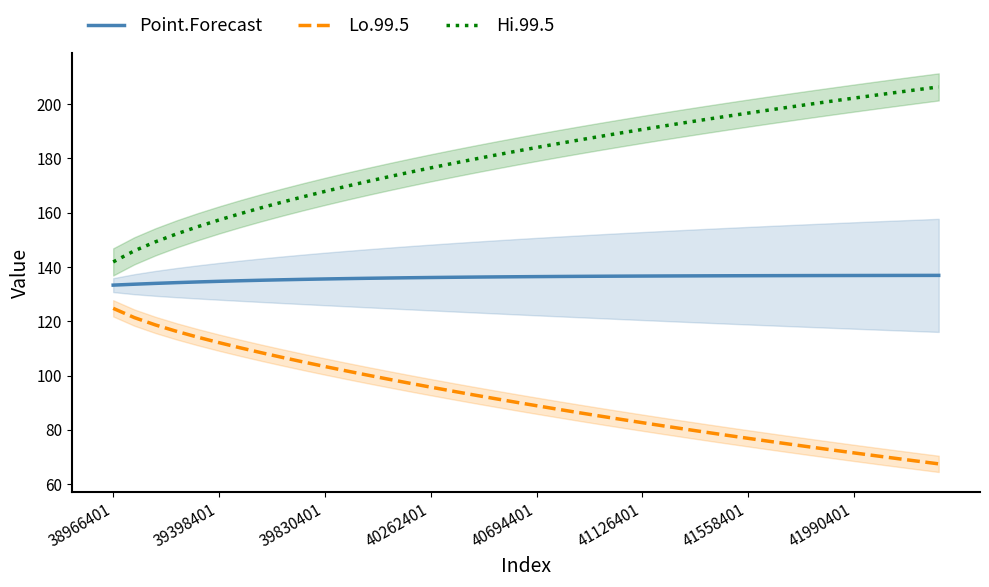

True or false: Hi.99.5 and Lo.99.5 intersect in this chart.

False